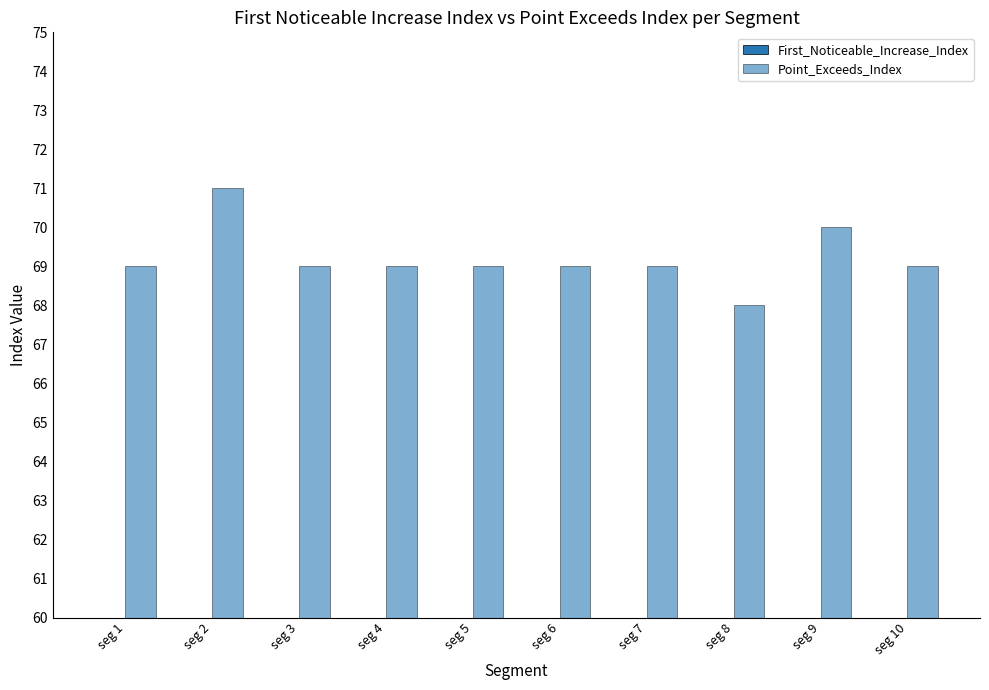

List the series in order of their peak value, highest first.

Point_Exceeds_Index, First_Noticeable_Increase_Index